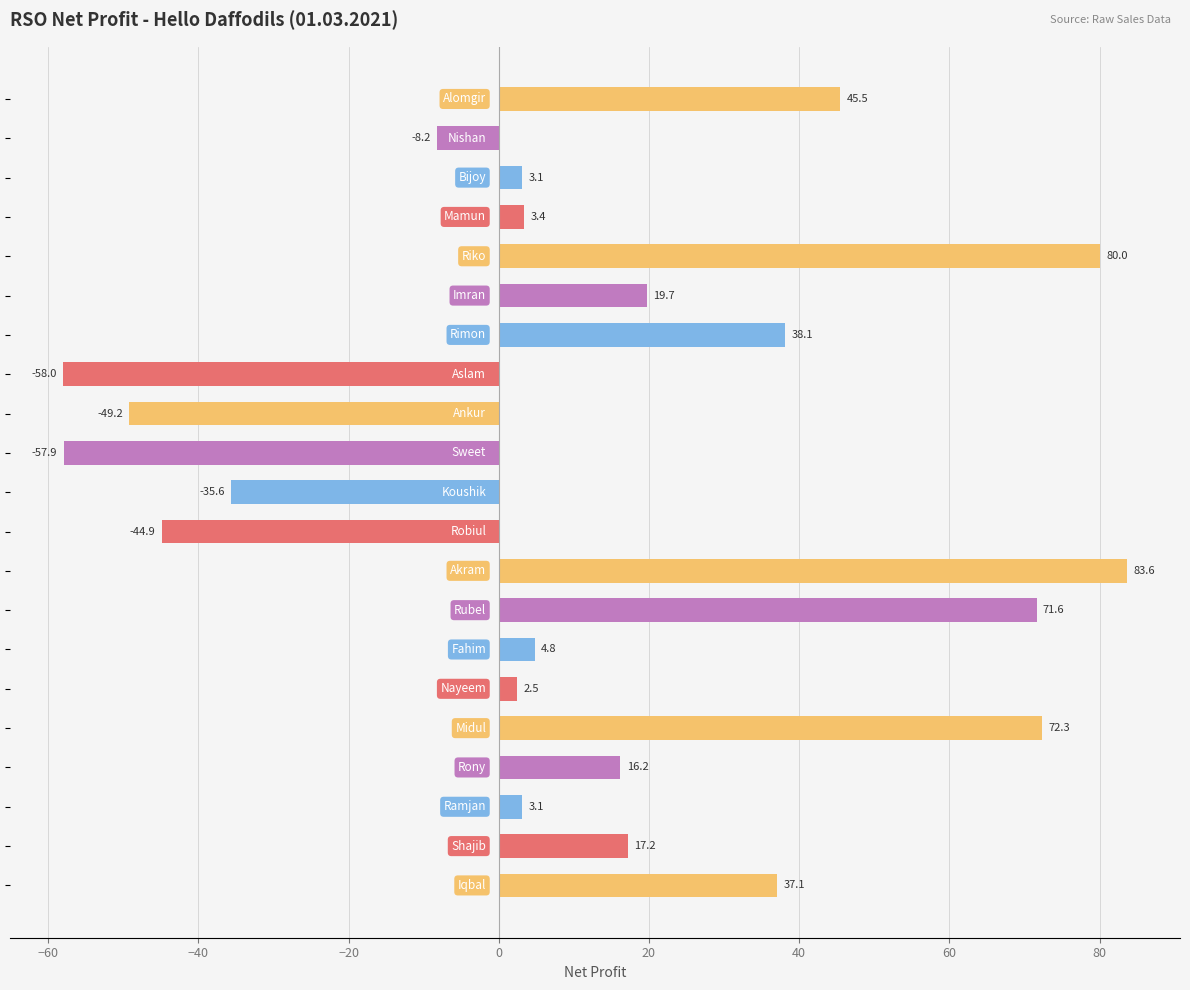

What is the smallest value displayed?

-58.0